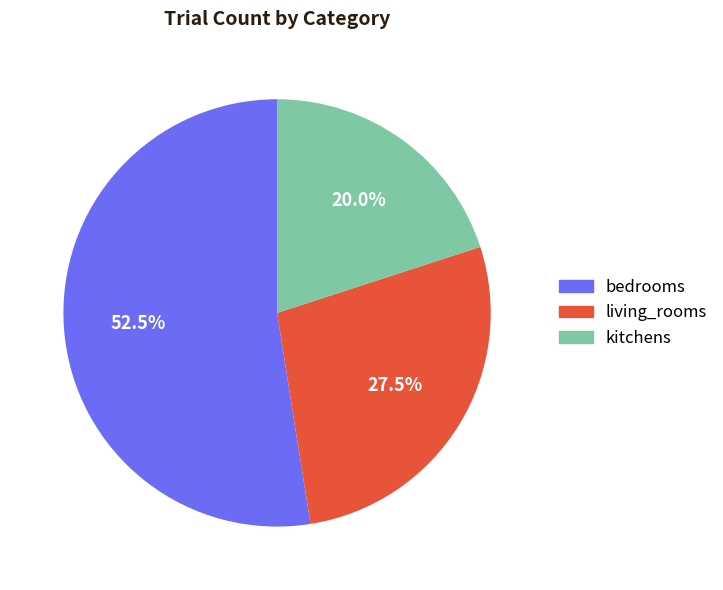

Rank the categories by value from highest to lowest.

bedrooms, living_rooms, kitchens